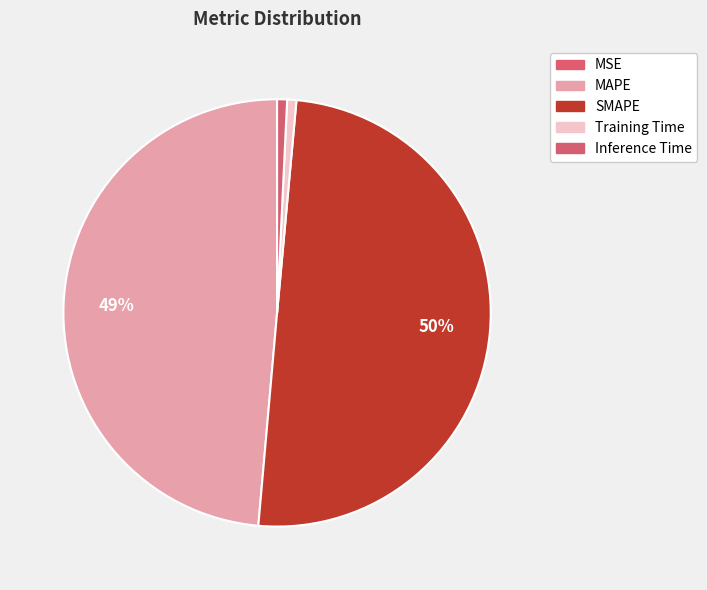

Which category has the biggest portion of the pie?

SMAPE